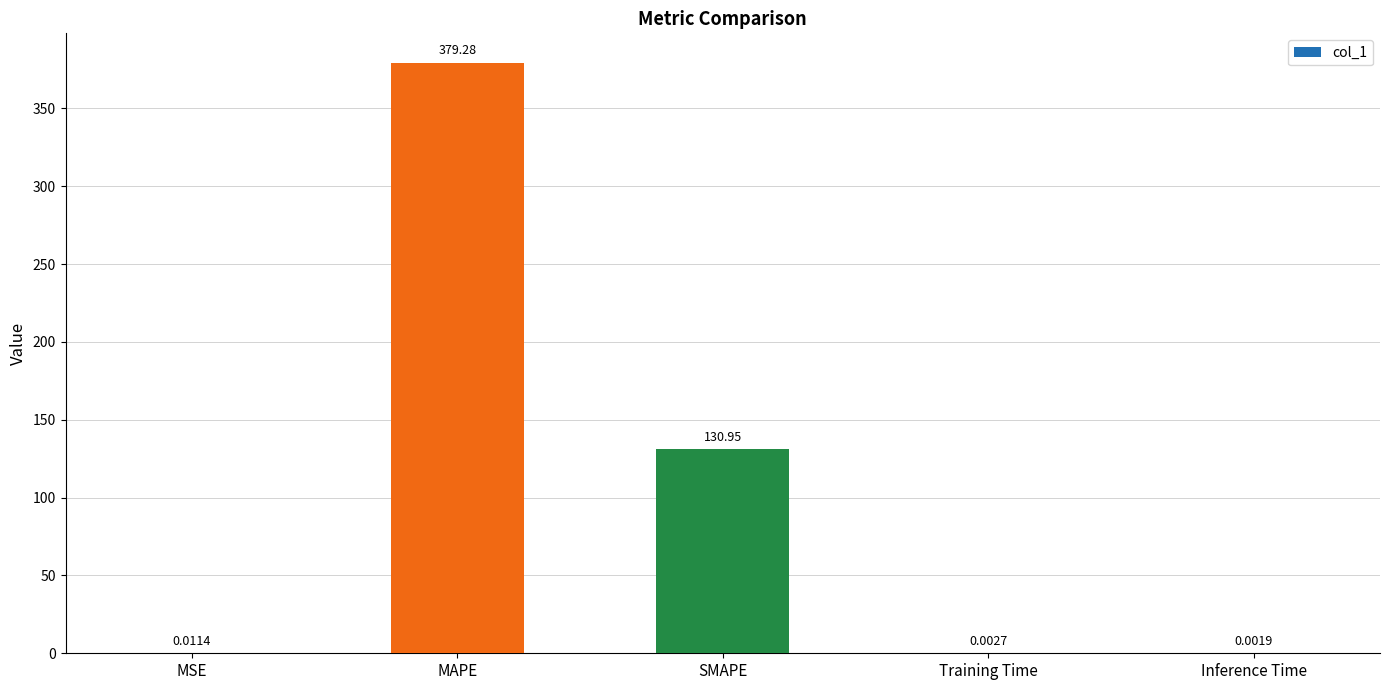

Which has a higher value, Inference Time or SMAPE?

SMAPE